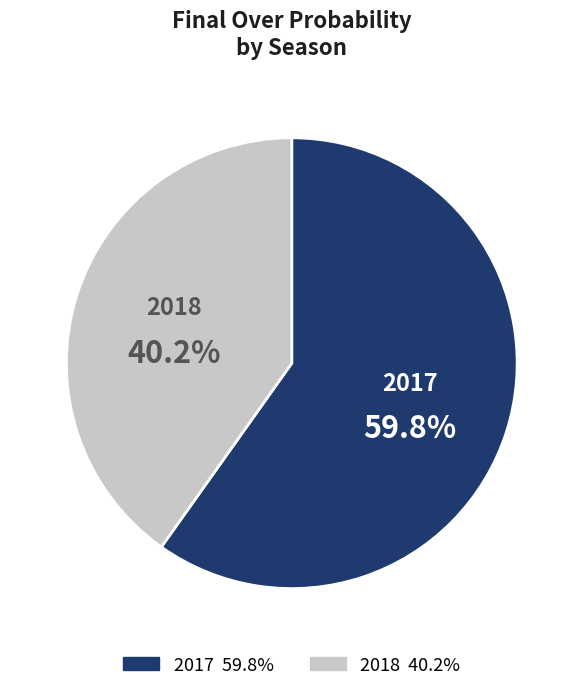

What is the ratio of the value at 2017 to the value at 2018?

1.5